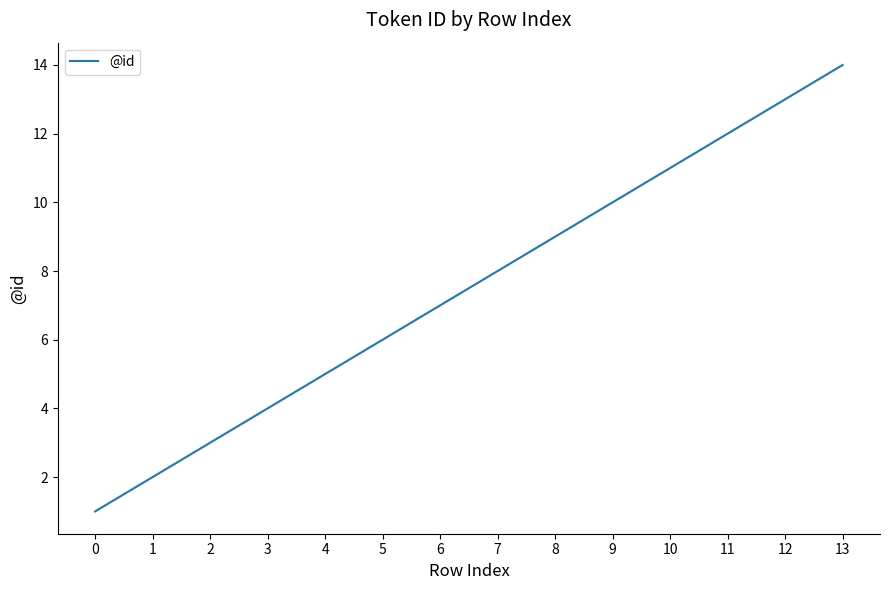

What is the difference between the maximum and minimum values?

13